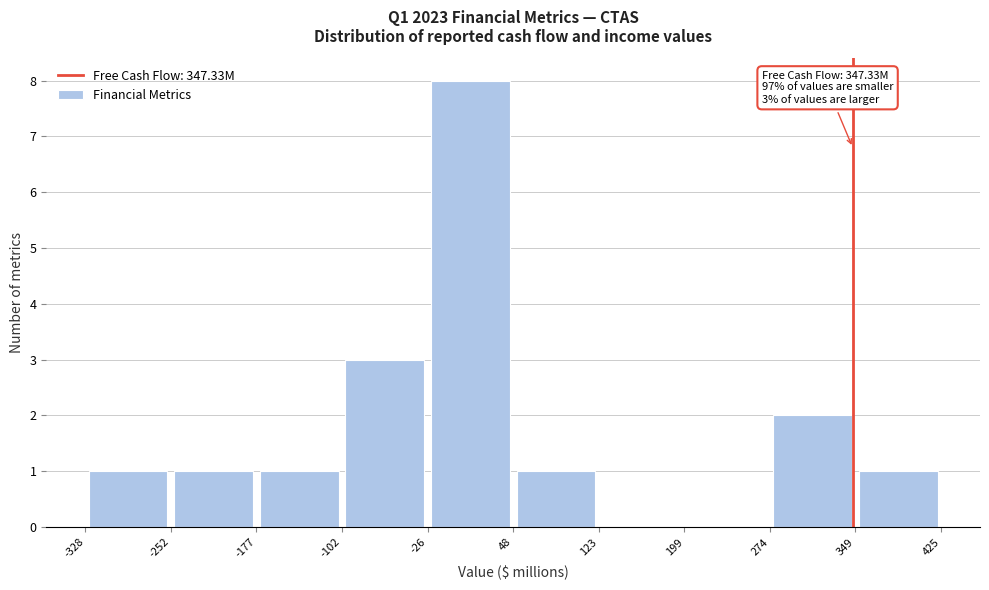

Which range on the x-axis has the tallest bar?

-26 to 48